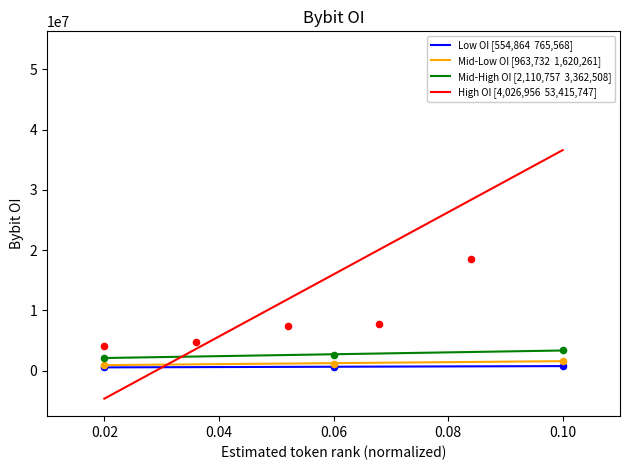

What are all the series names shown in the legend?

Low OI [554,864  765,568], Mid-Low OI [963,732  1,620,261], Mid-High OI [2,110,757  3,362,508], High OI [4,026,956  53,415,747]